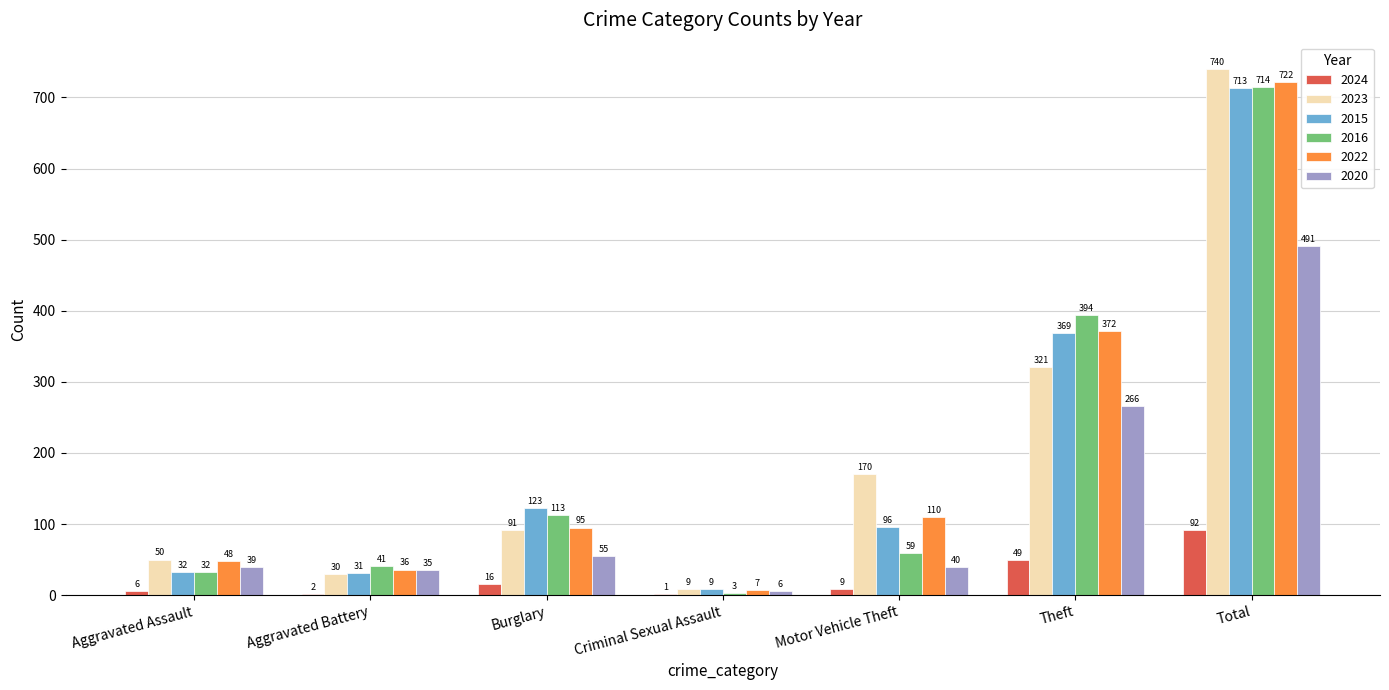

How many categories are shown in the chart?

7